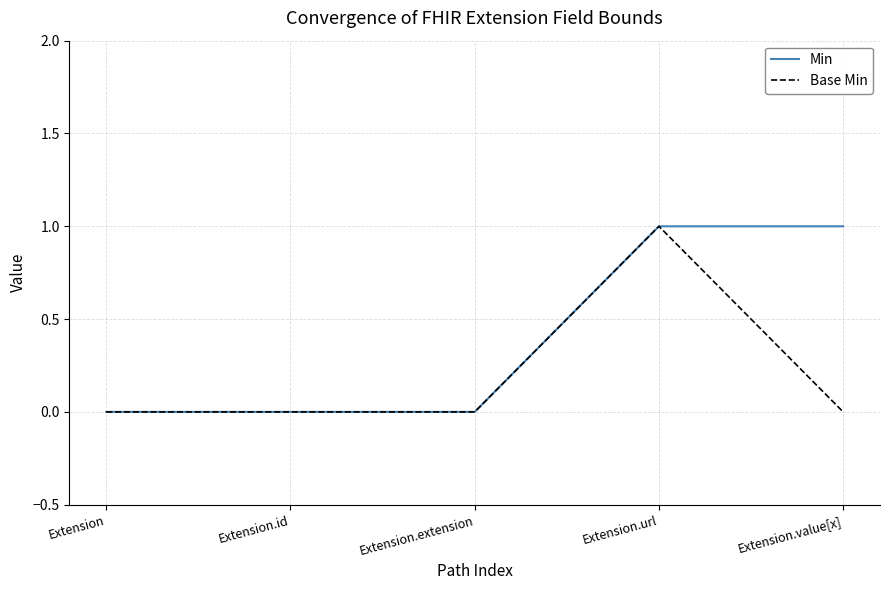

Rank the series by their average value, from lowest to highest.

Base Min, Min